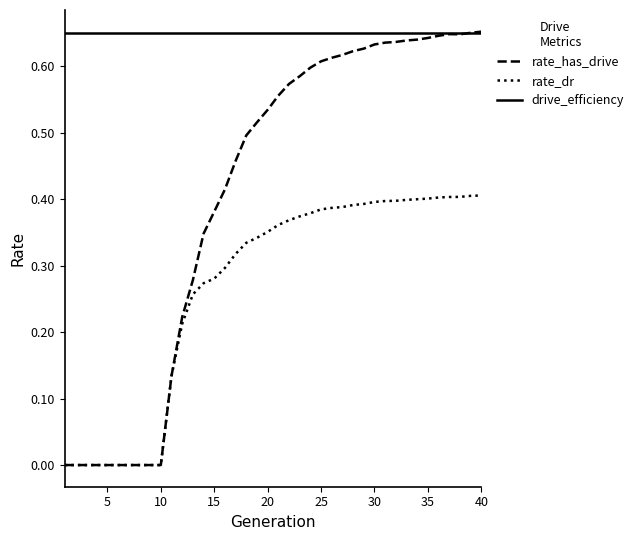

What are all the series names shown in the legend?

rate_has_drive, rate_dr, drive_efficiency